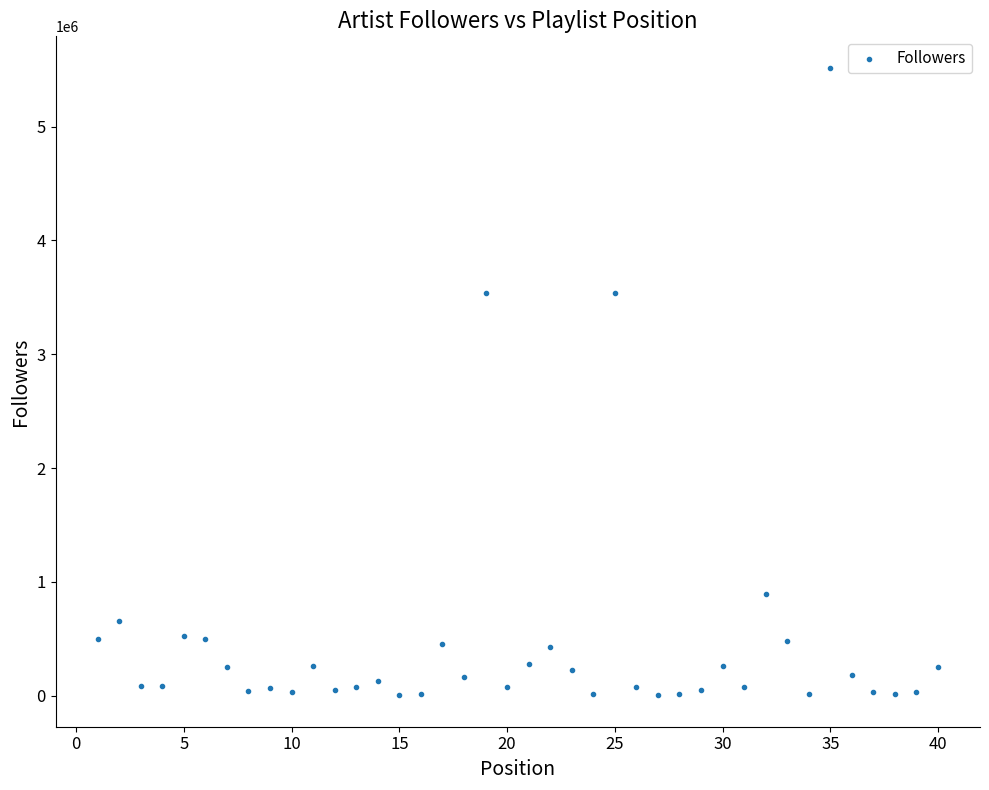

What is the range of X values (max minus min)?

39